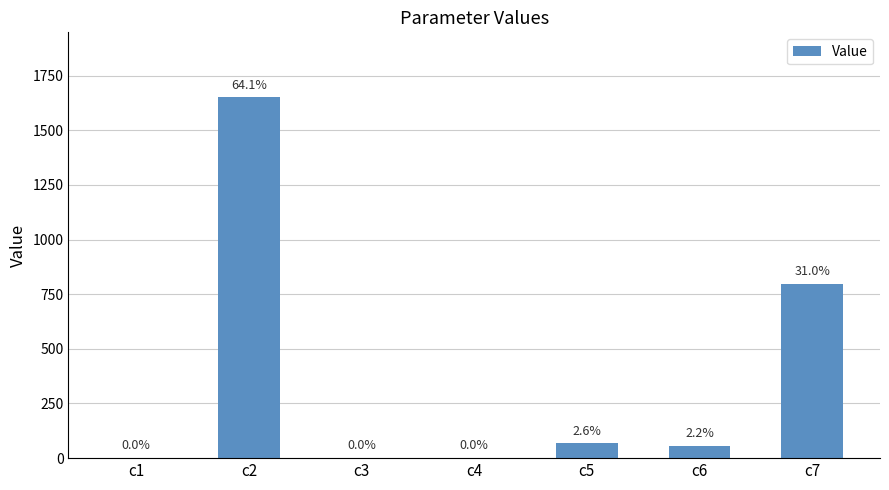

The chart shows a value of 0.3 at c1. True or false?

False